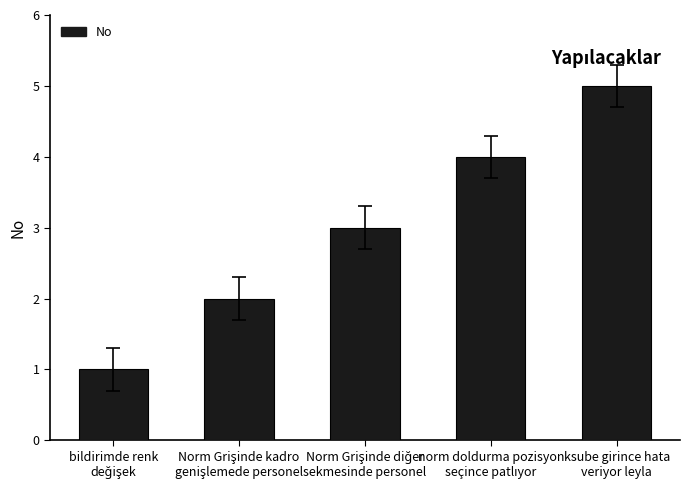

What is the greatest value displayed?

5